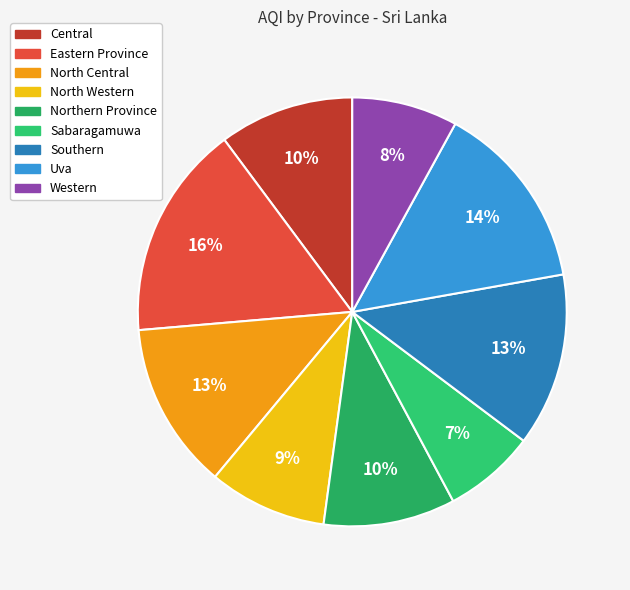

Is it true that Southern is 28% of the pie?

False